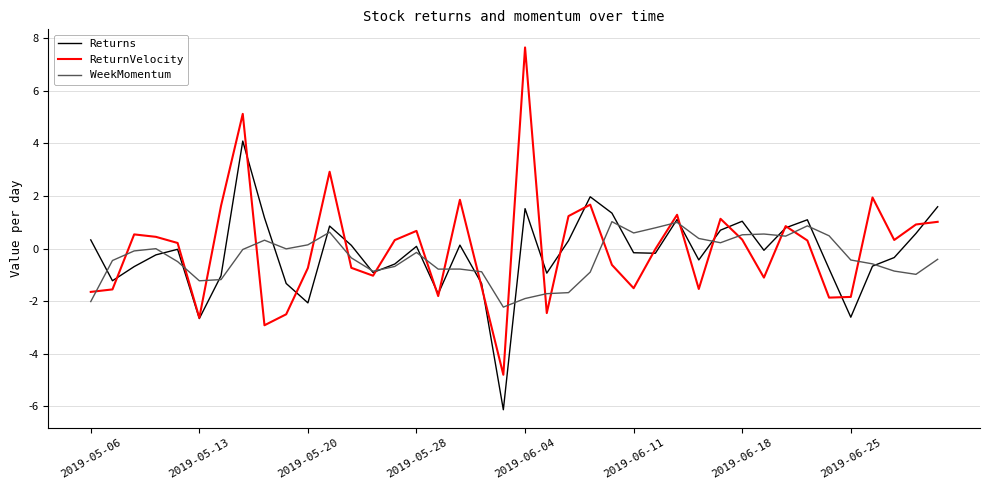

What is the highest value of the WeekMomentum series?

1.0